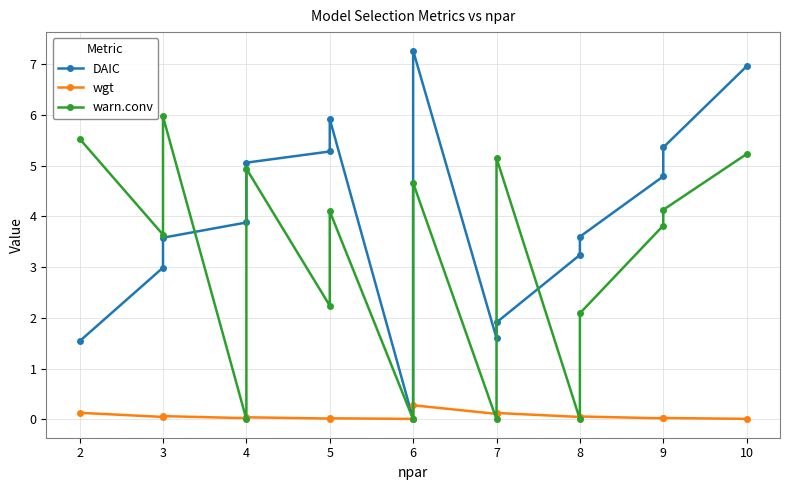

At which category does wgt reach its first local peak?

3